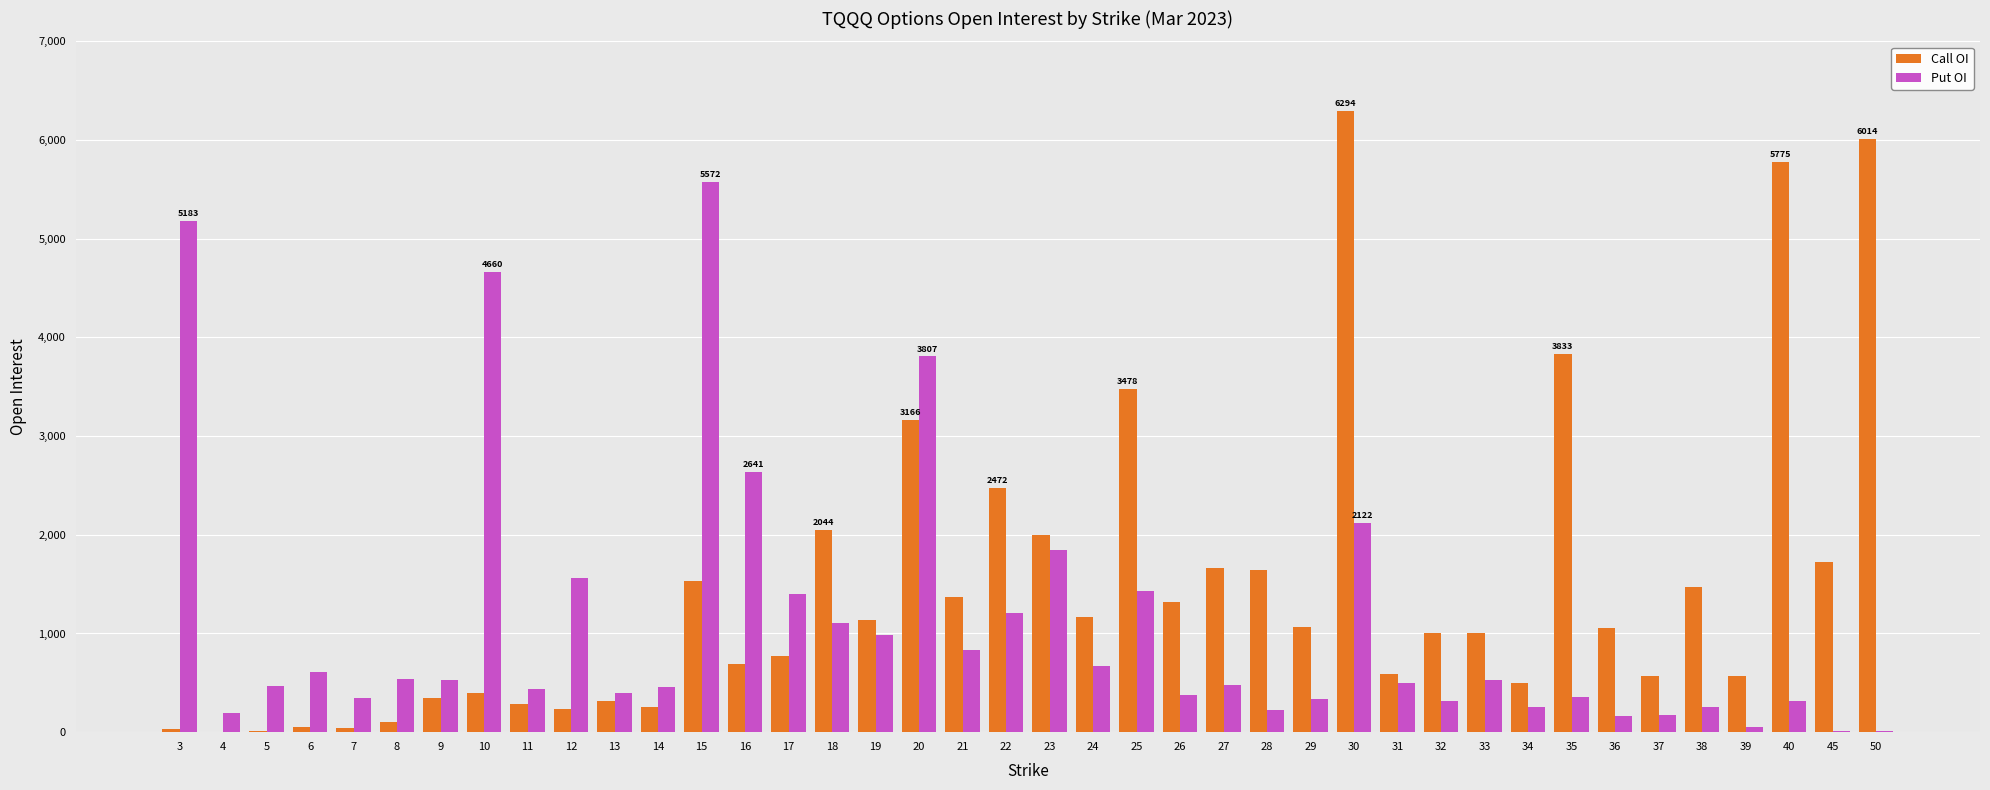

Is the value of Put OI at 27 greater than the value of Call OI at 26?

No